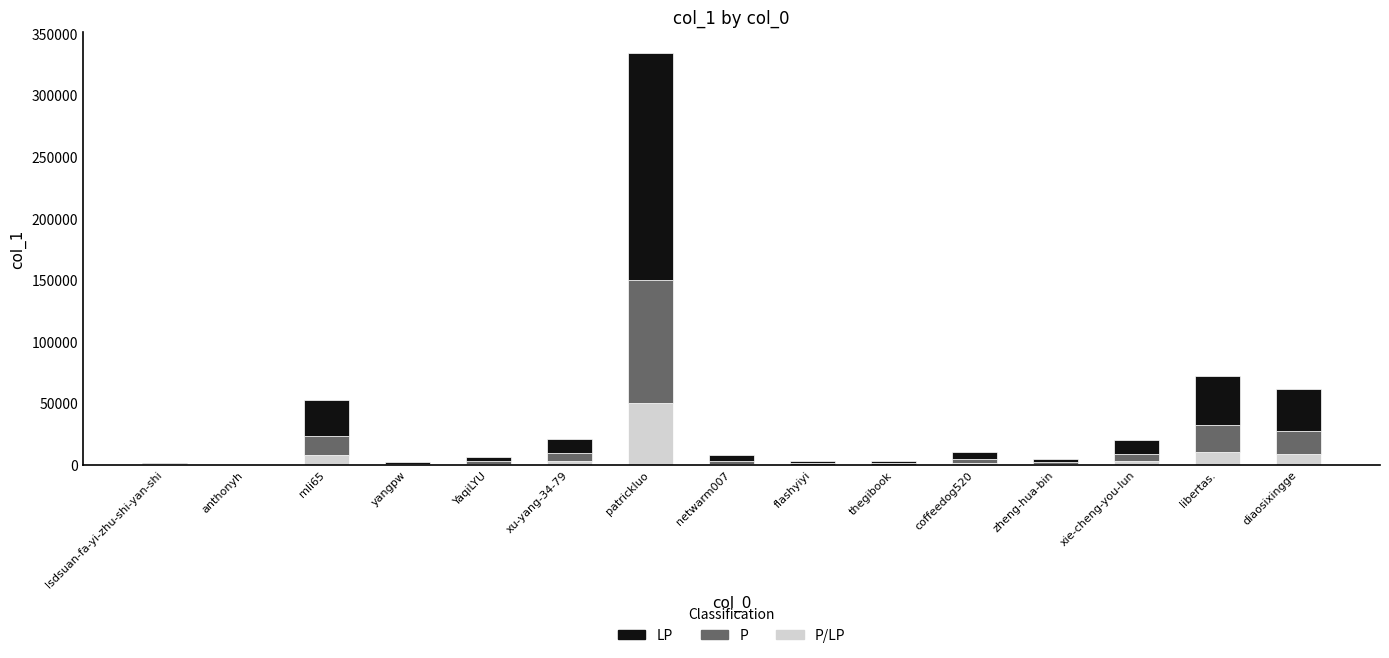

What is the total value across all series at patrickluo?

334958